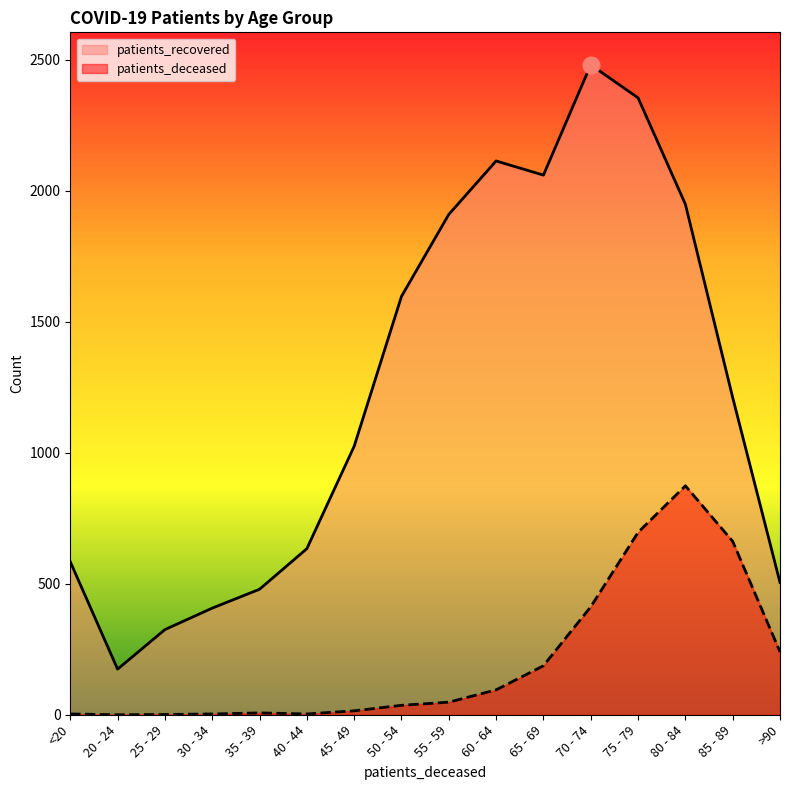

Reading left to right, what are all the values shown in this chart?

patients_deceased: 3	0	1	3	7	3	15	36	48	95	187	412	696	874	662	240
patients_recovered: 584	174	325	407	479	634	1025	1597	1910	2114	2060	2481	2355	1949	1211	505